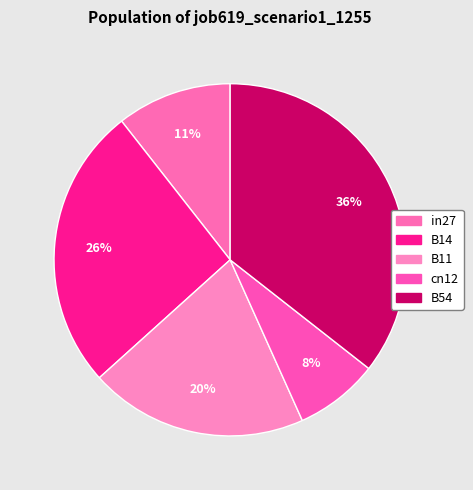

How many segments does this pie chart have?

5